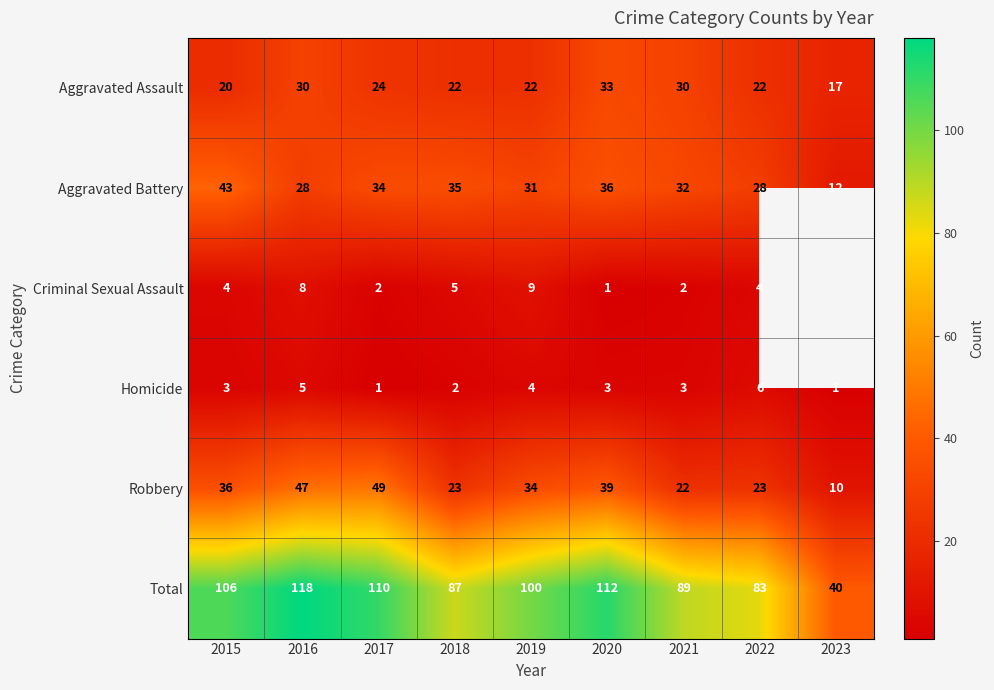

True or false: Aggravated Assault has a value of 24 at 2017.

True